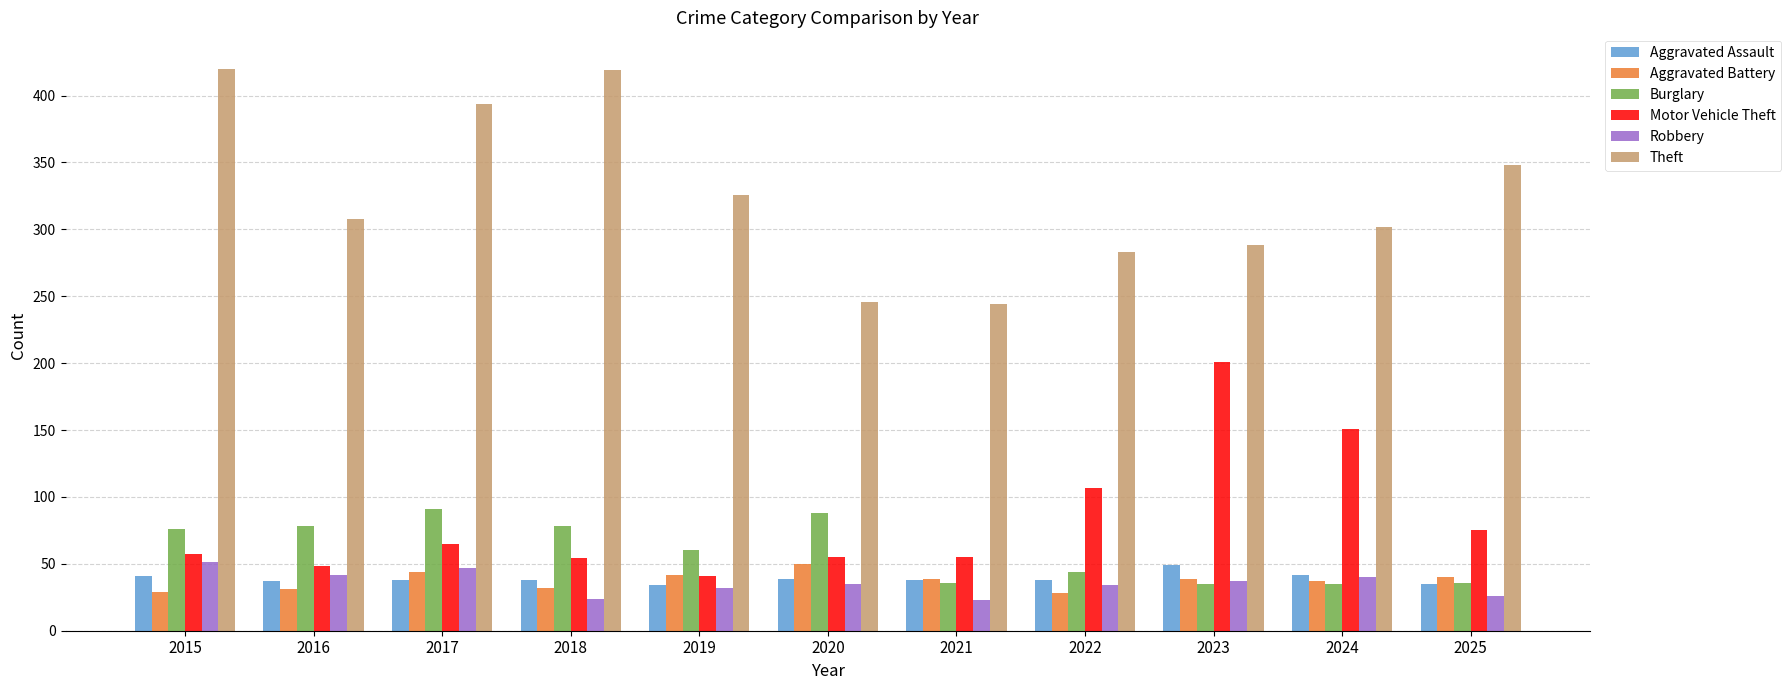

What is the difference between the second highest and second lowest values in the Burglary series?

53